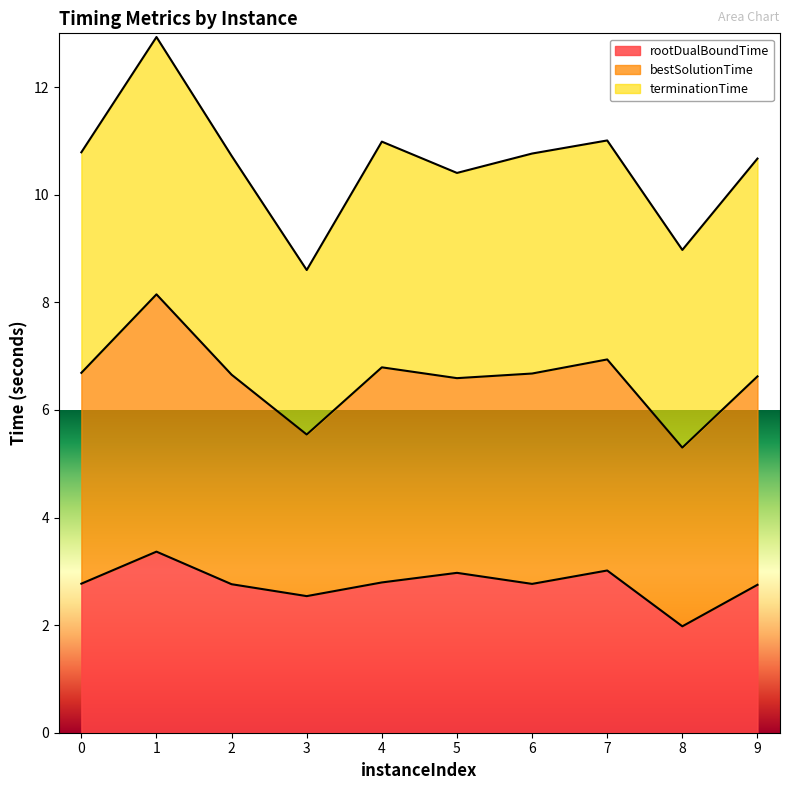

Which has a higher value, 8 or 1?

1